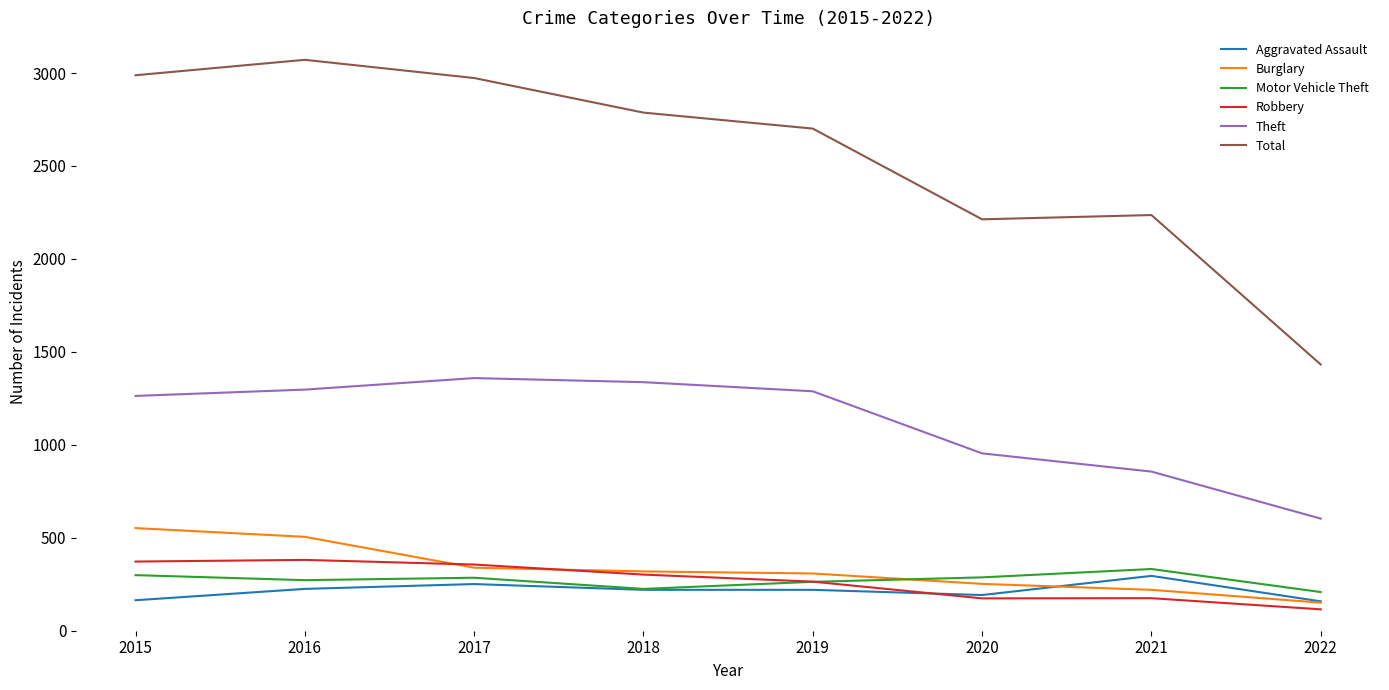

Is it true that Robbery equals 372 at 2015?

True